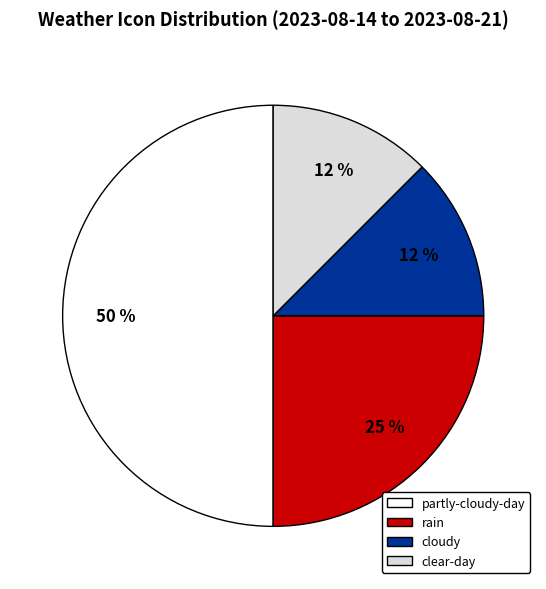

Which category has the biggest portion of the pie?

partly-cloudy-day